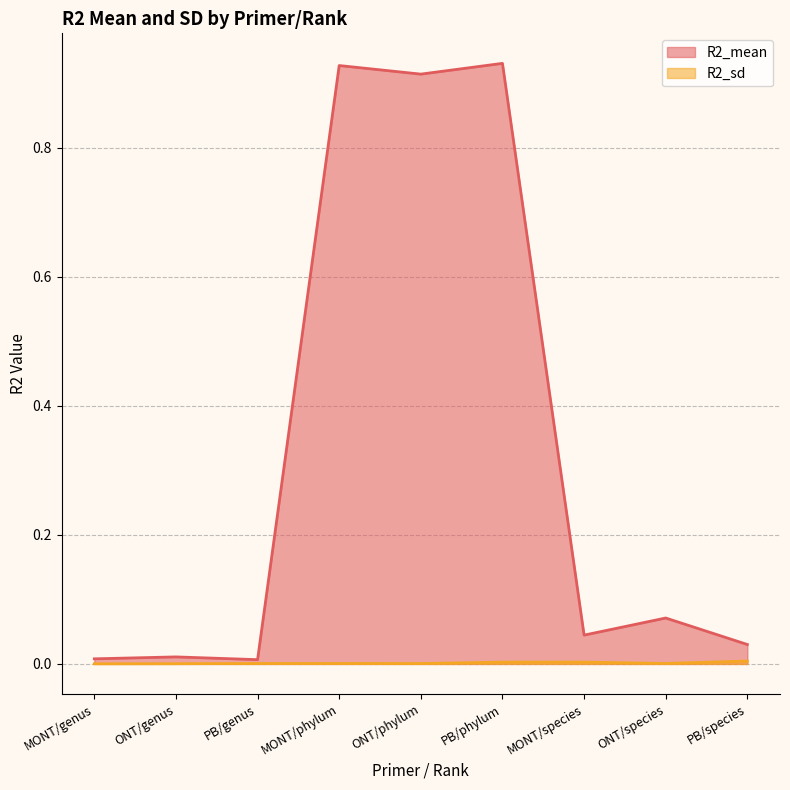

Which series has the widest spread of values?

R2_mean